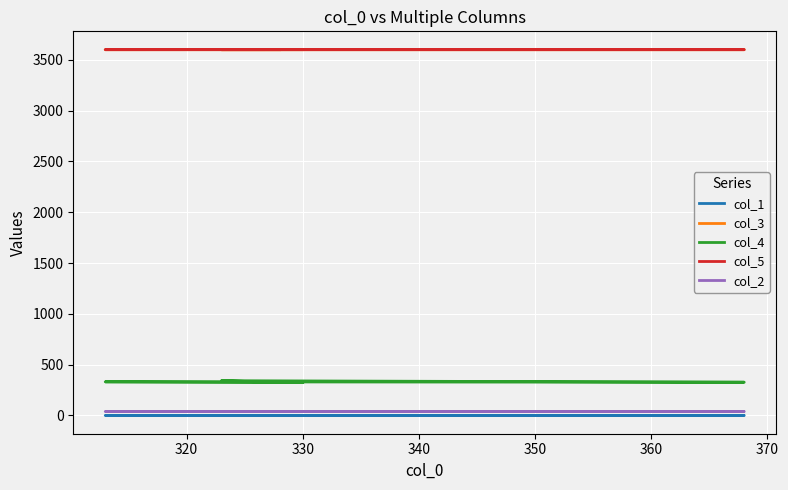

How many categories are shown in the chart?

5